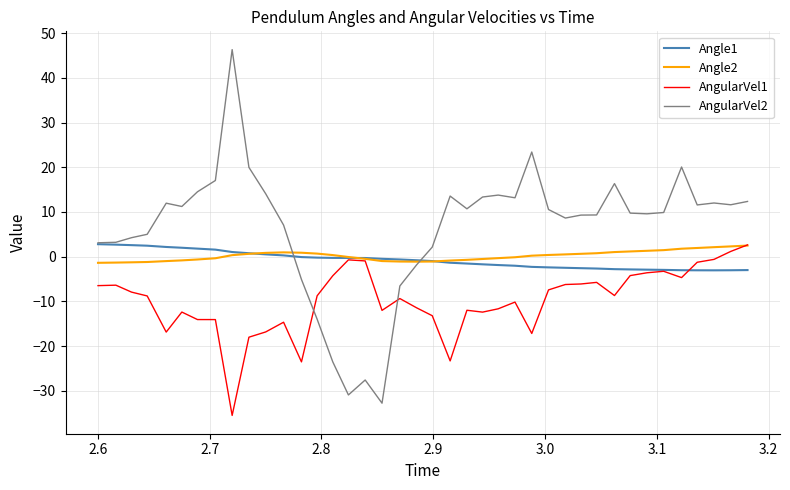

What is the sum of all Angle2 values?

7.8